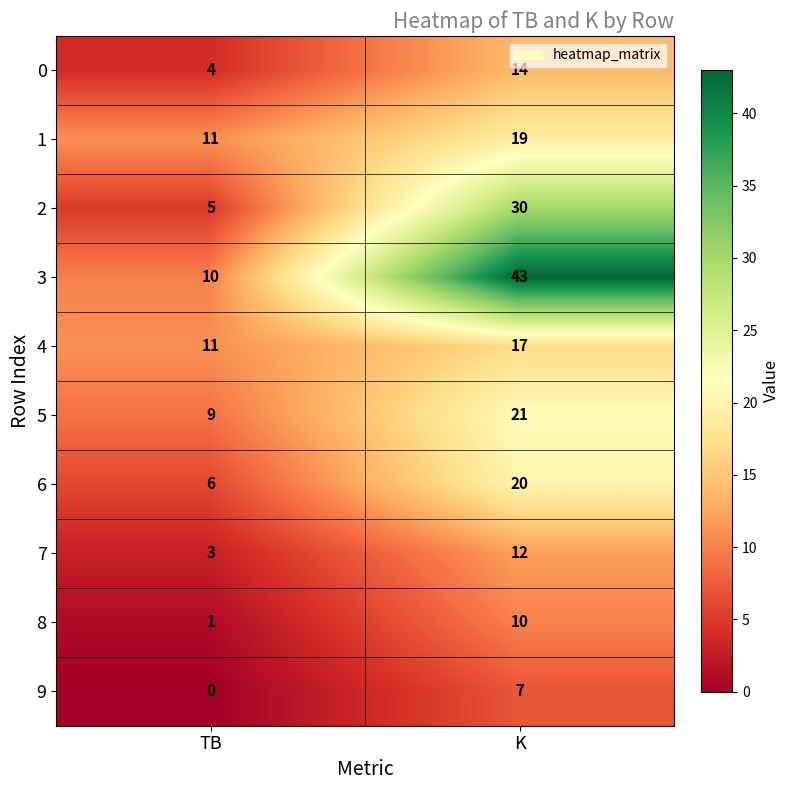

Rank the series at K from highest to lowest value.

3, 2, 5, 6, 1, 4, 0, 7, 8, 9